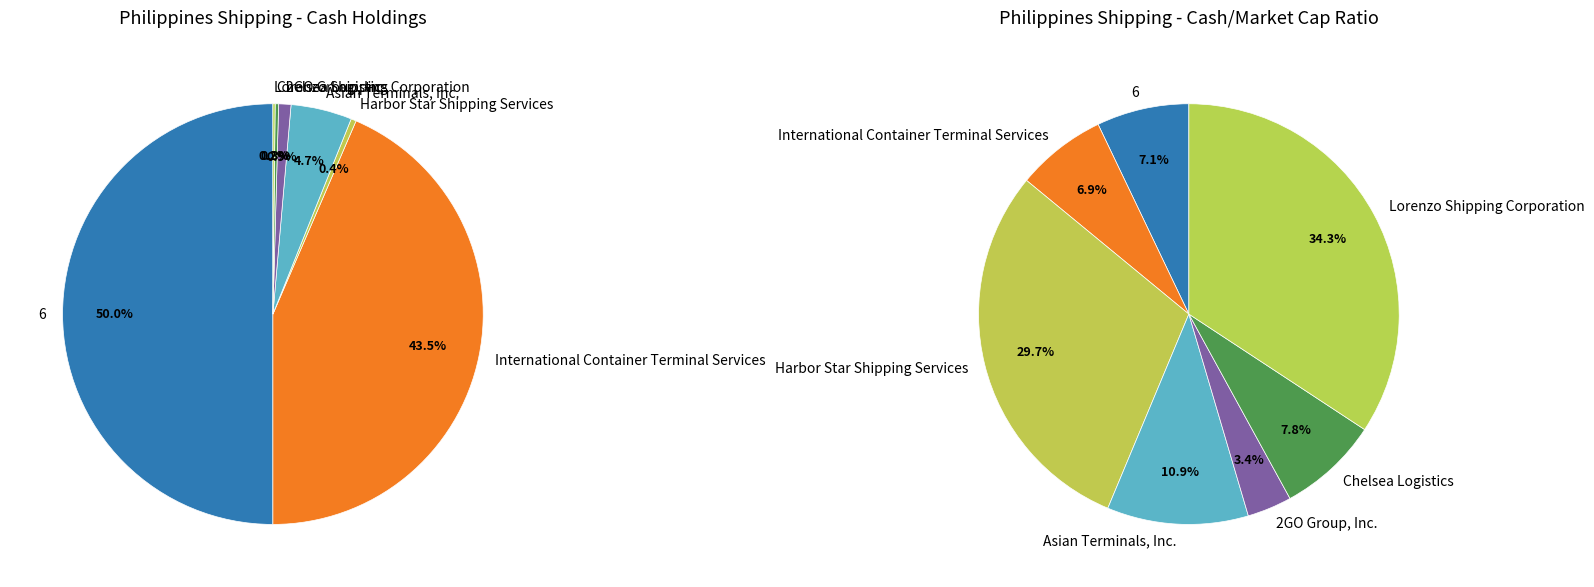

Is it true that International Container Terminal Services is 44% of the pie?

True